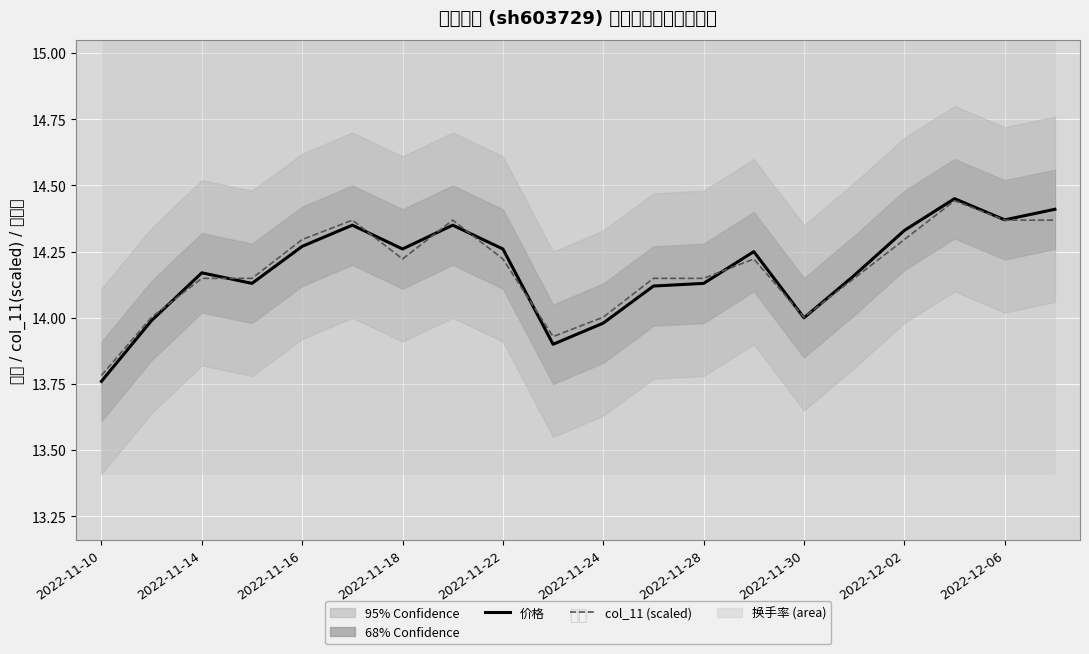

The value of col_11 (scaled) at 11 is 14.1. True or false?

True